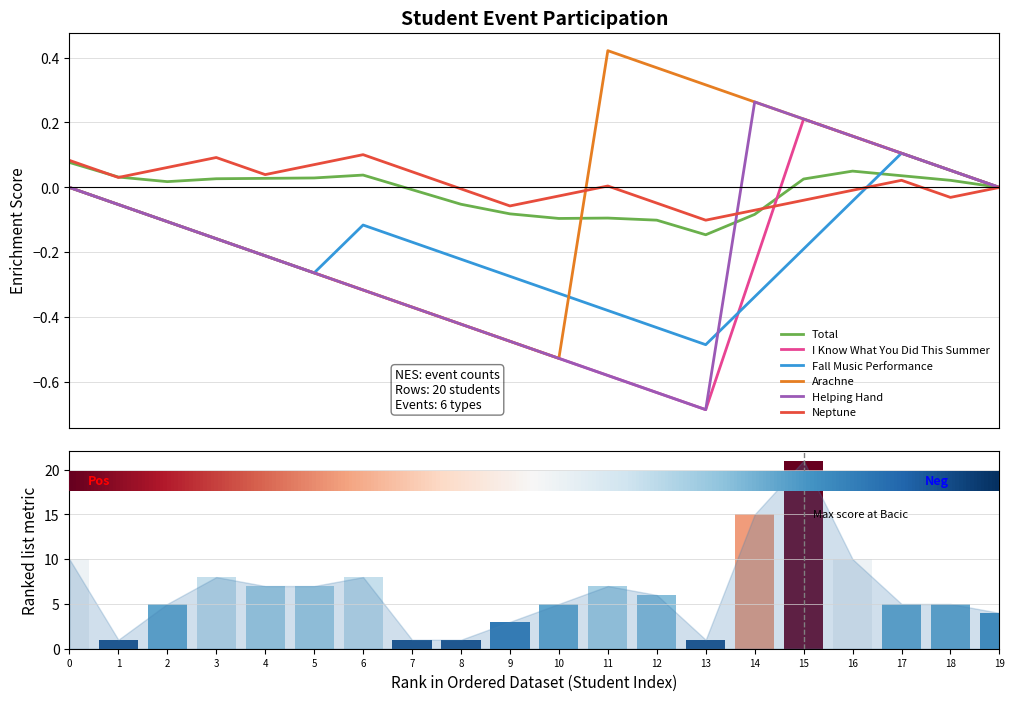

Does the chart contain any negative values?

Yes